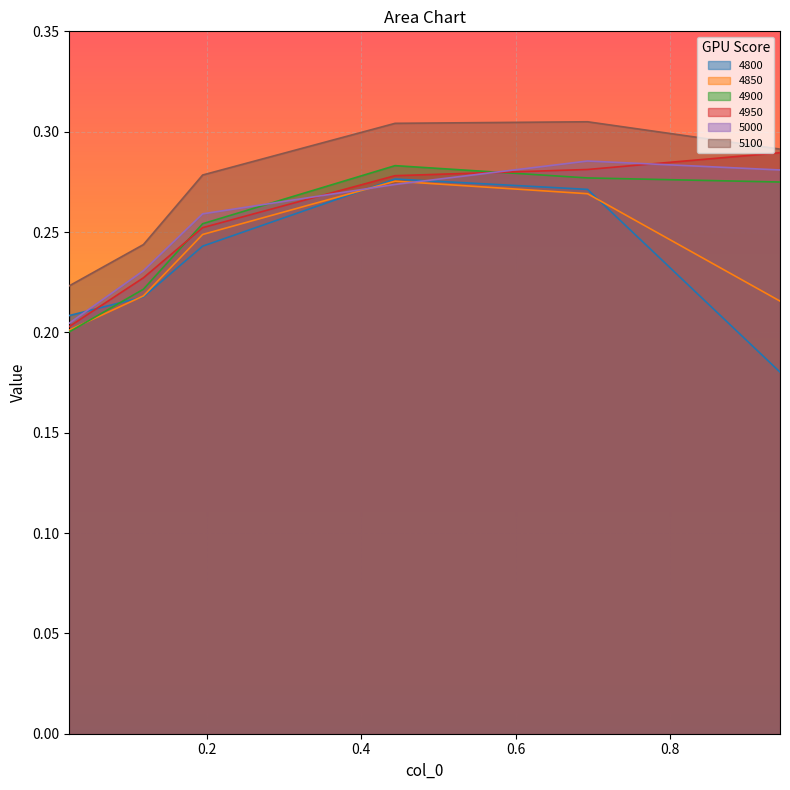

Which category has the highest value across all series?

0.6931506849315069